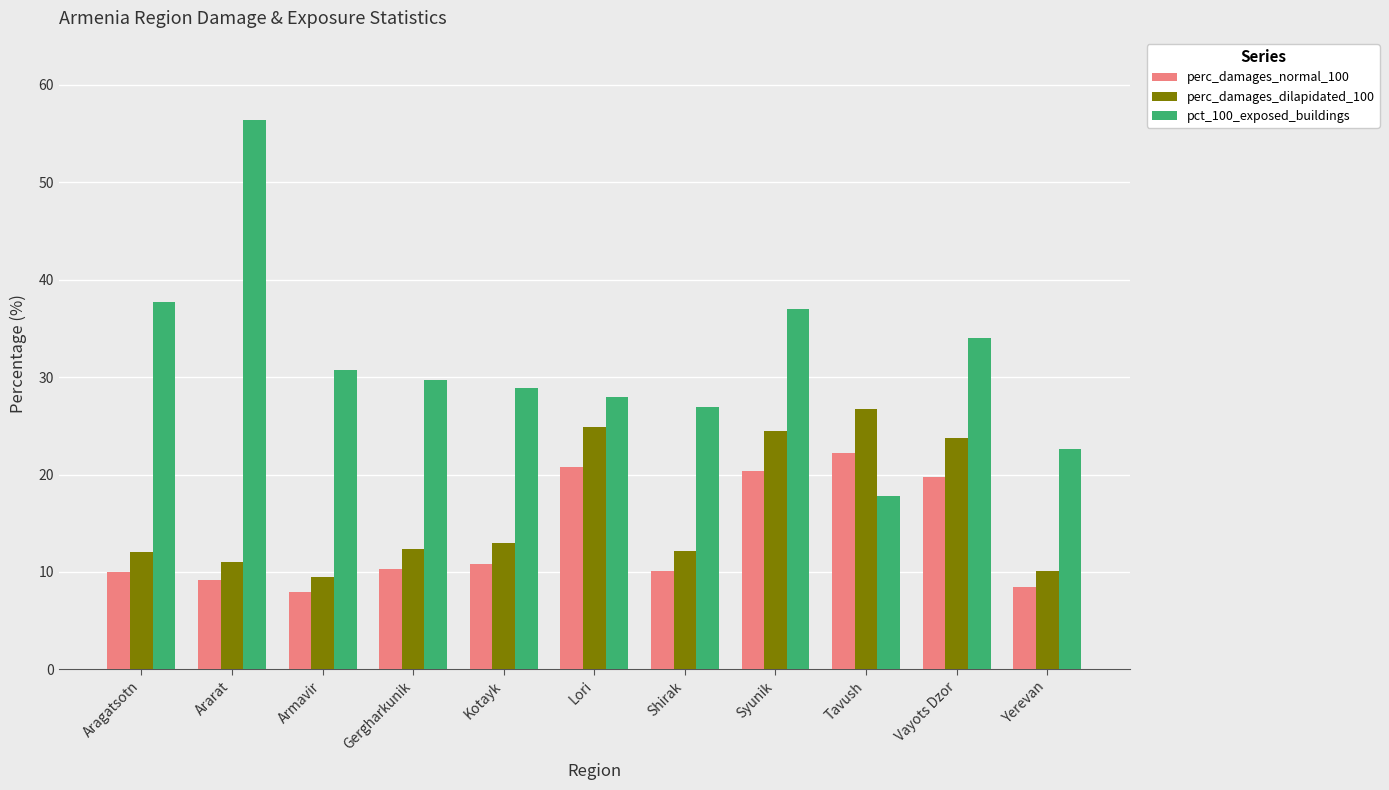

At which category does the chart reach its peak across all series?

Ararat